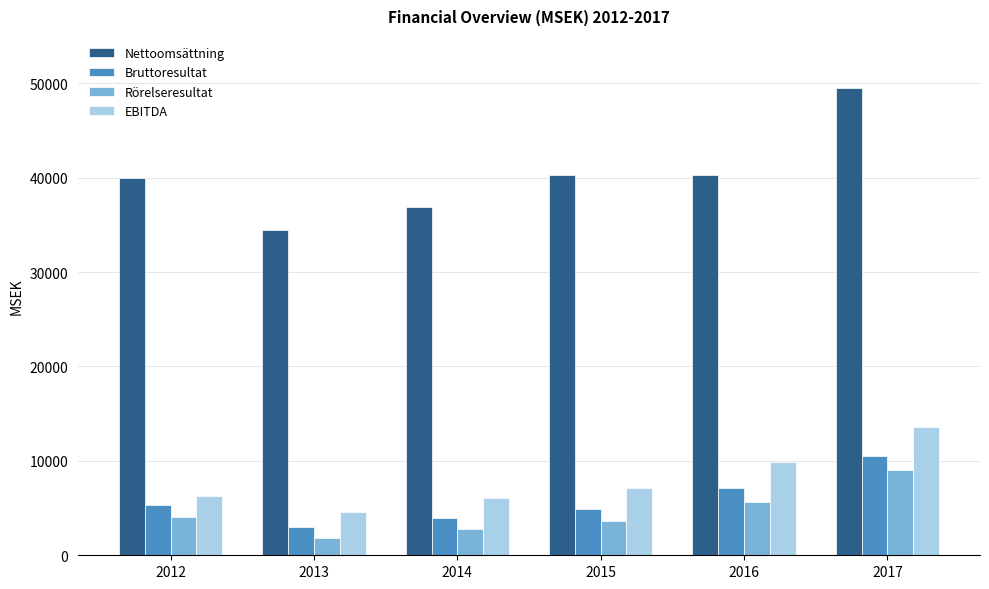

Between 2016 and 2017, which series saw the biggest shift?

Nettoomsättning